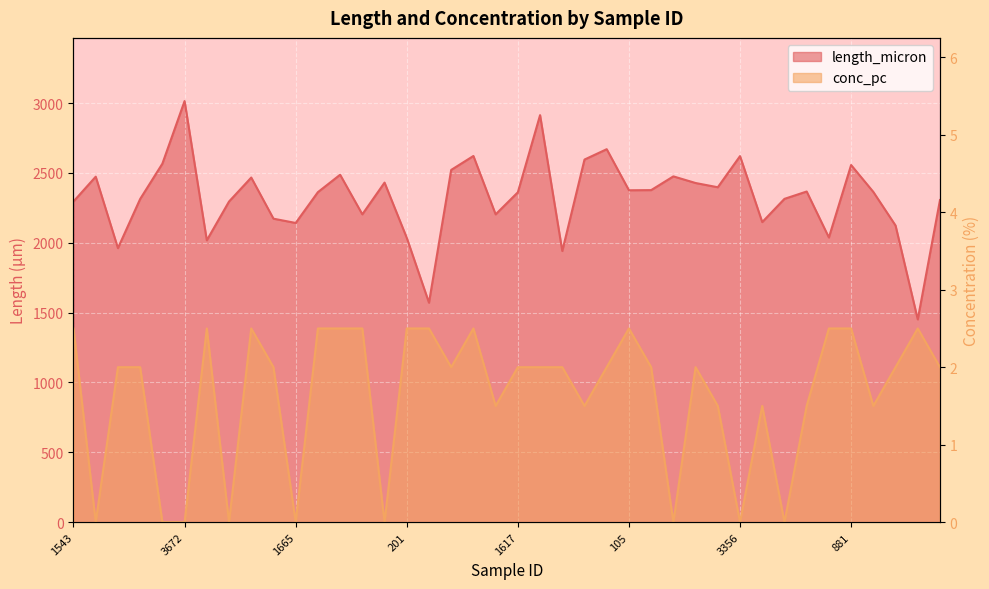

Rank the series by their average value, from lowest to highest.

conc_pc, length_micron